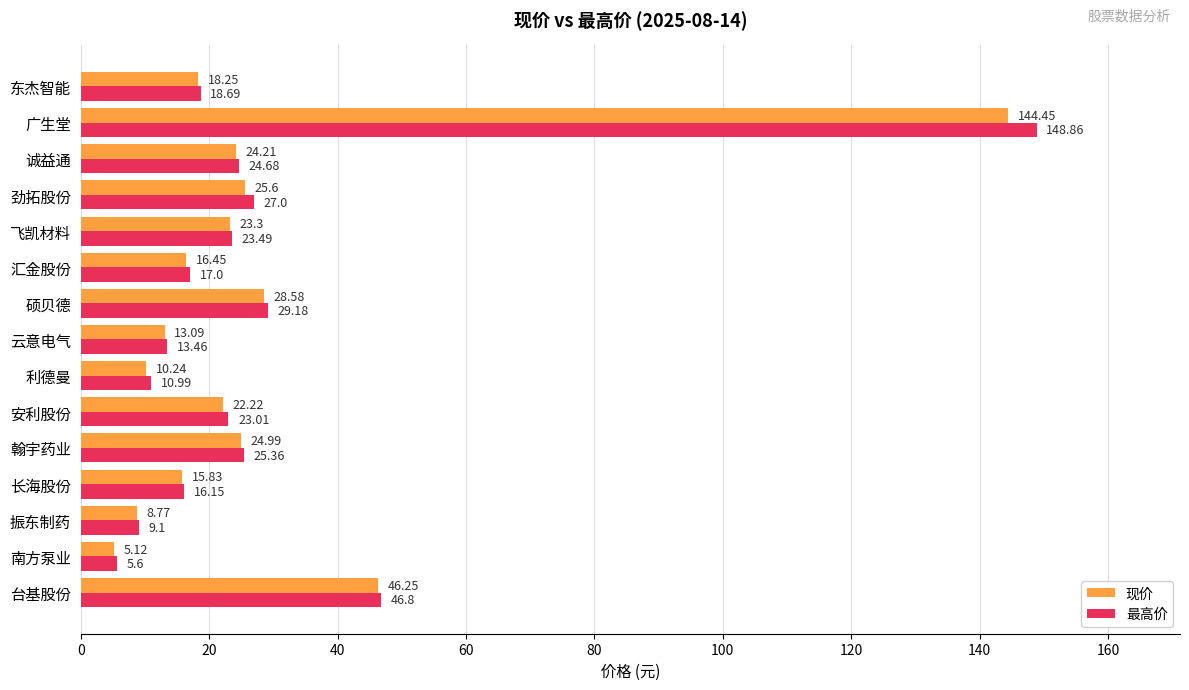

List the labels in order of 现价 value, largest first.

广生堂, 台基股份, 硕贝德, 劲拓股份, 翰宇药业, 诚益通, 飞凯材料, 安利股份, 东杰智能, 汇金股份, 长海股份, 云意电气, 利德曼, 振东制药, 南方泵业